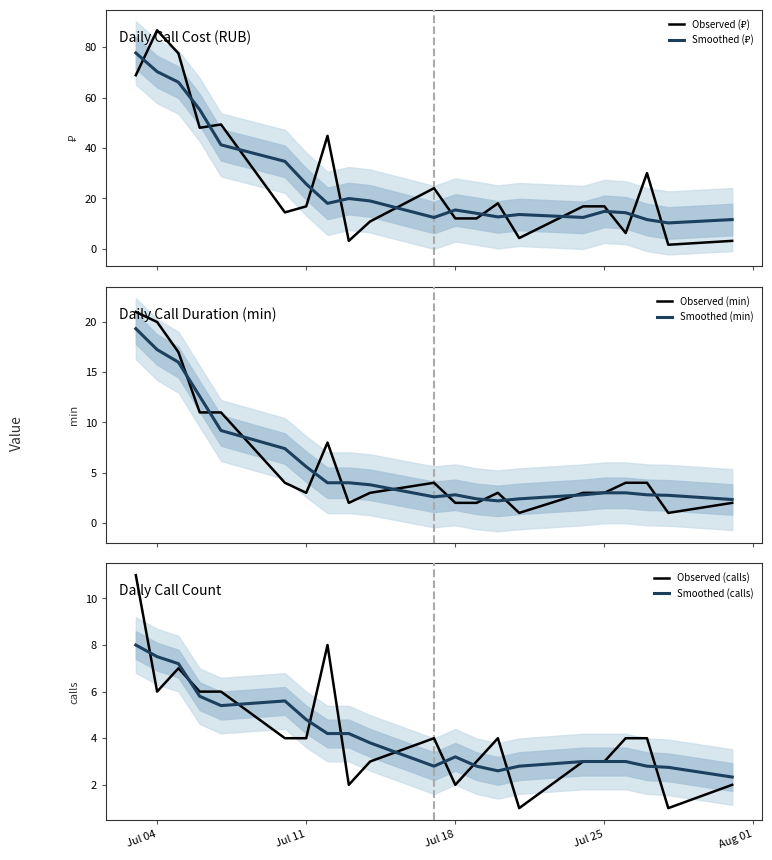

What are all the series names shown in the legend?

Observed (₽), Smoothed (₽), Observed (min), Smoothed (min), Observed (calls), Smoothed (calls)